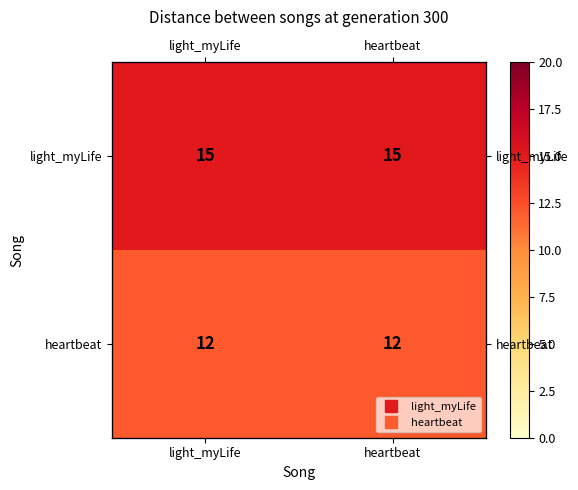

What is the sum of the heartbeat values at light_myLife and heartbeat?

24